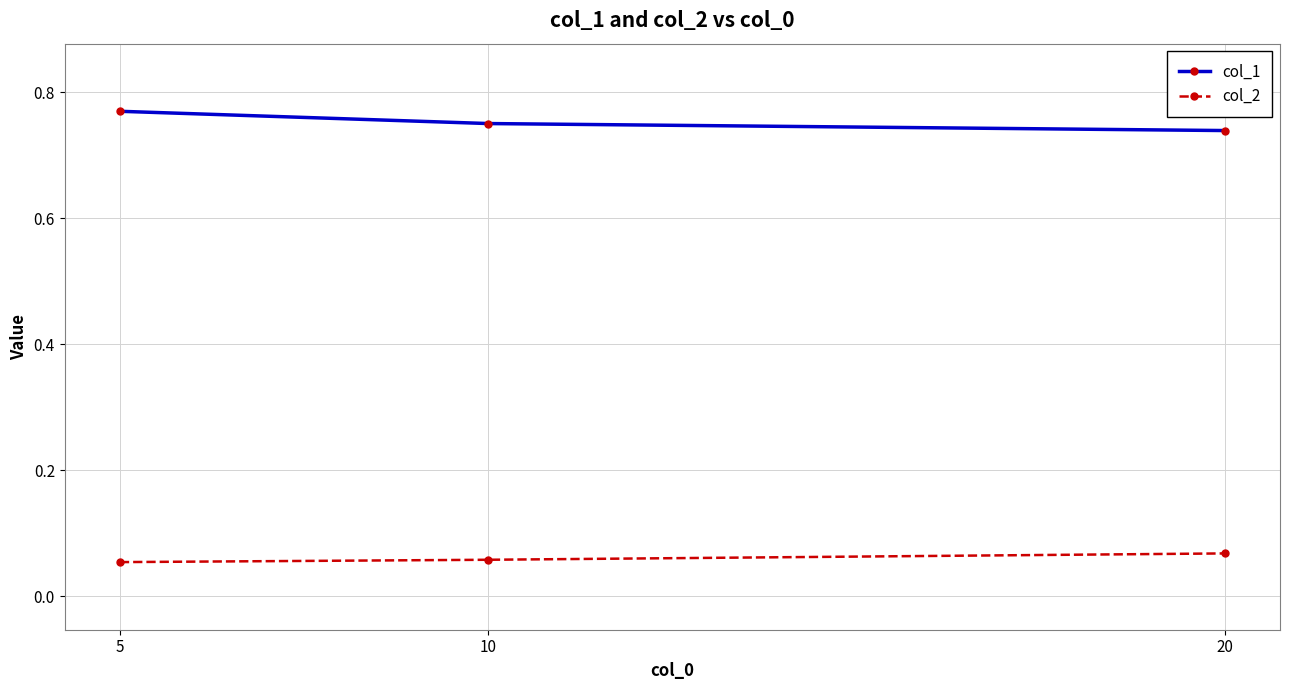

Is it true that col_1 equals 0.4 at 10?

False